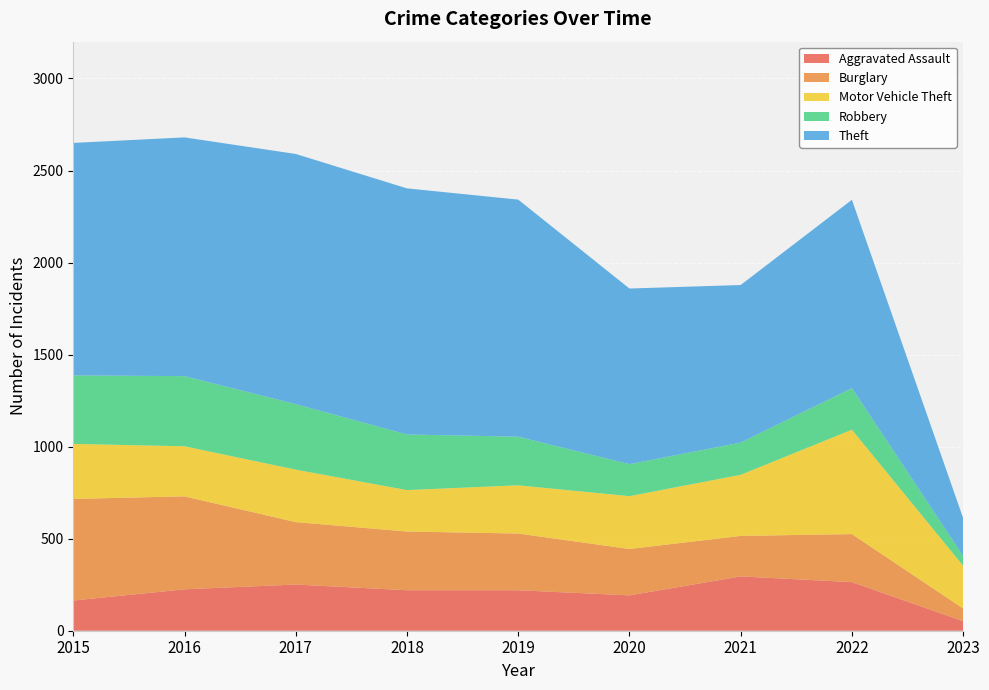

Reading left to right, extract all data points from this chart.

Aggravated Assault: 2015=164	2016=225	2017=251	2018=220	2019=220	2020=192	2021=295	2022=264	2023=52
Burglary: 2015=552	2016=505	2017=339	2018=319	2019=308	2020=252	2021=220	2022=261	2023=69
Motor Vehicle Theft: 2015=299	2016=272	2017=285	2018=225	2019=262	2020=287	2021=332	2022=567	2023=232
Robbery: 2015=372	2016=381	2017=356	2018=302	2019=264	2020=174	2021=175	2022=226	2023=53
Theft: 2015=1263	2016=1297	2017=1359	2018=1337	2019=1288	2020=954	2021=856	2022=1023	2023=206